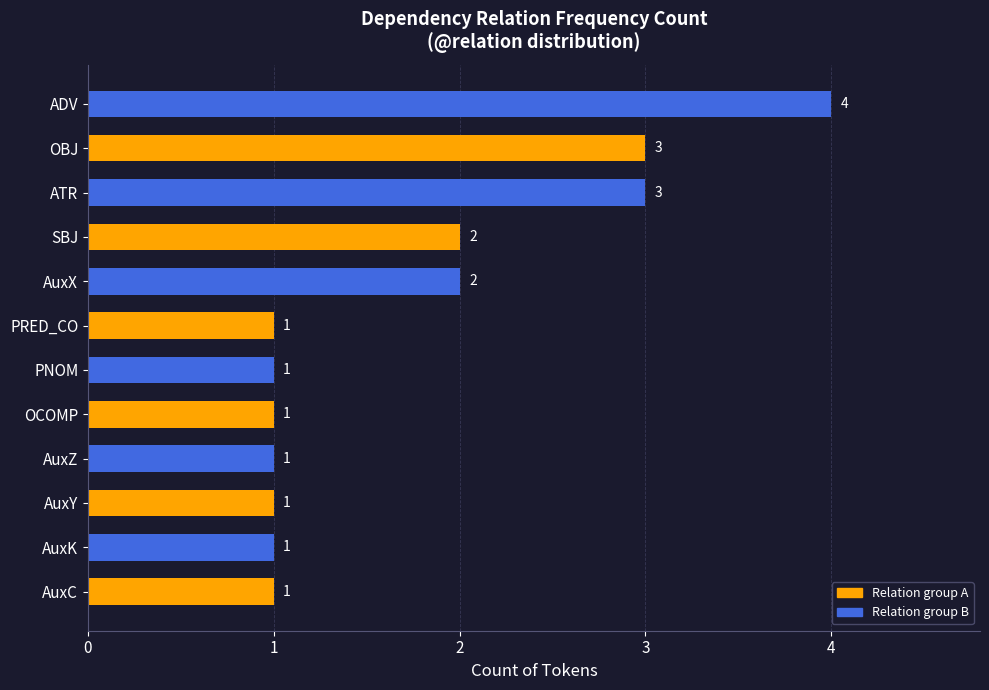

What is the difference between the maximum and minimum values?

3